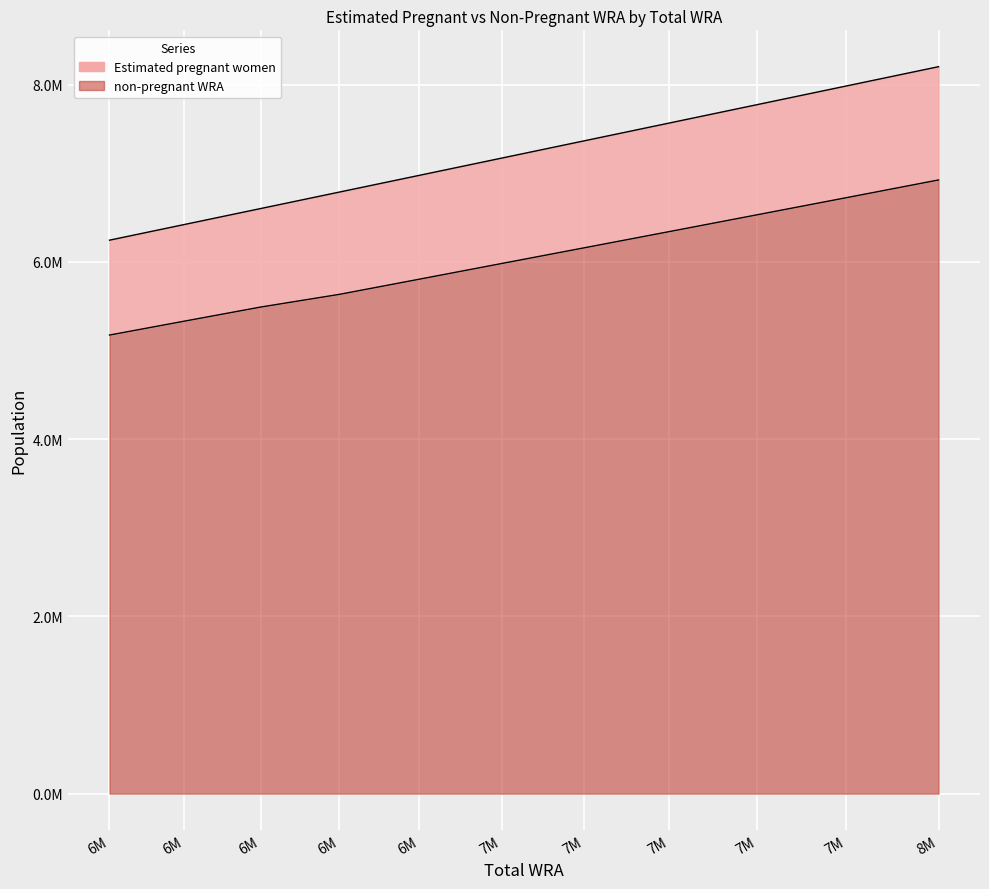

Which series has the largest range (max minus min)?

Estimated pregnant women